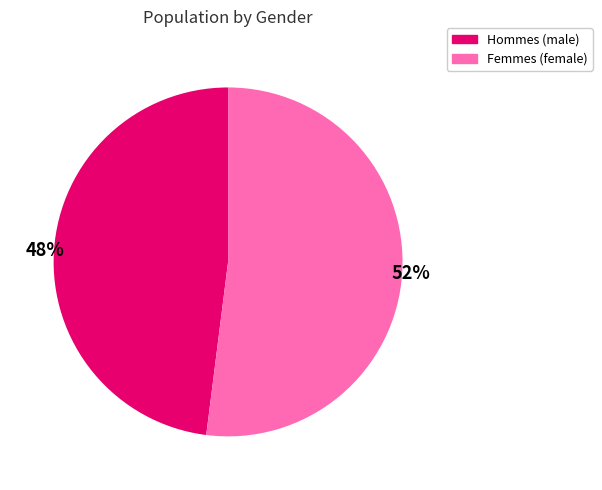

Does any single category account for the majority?

Yes